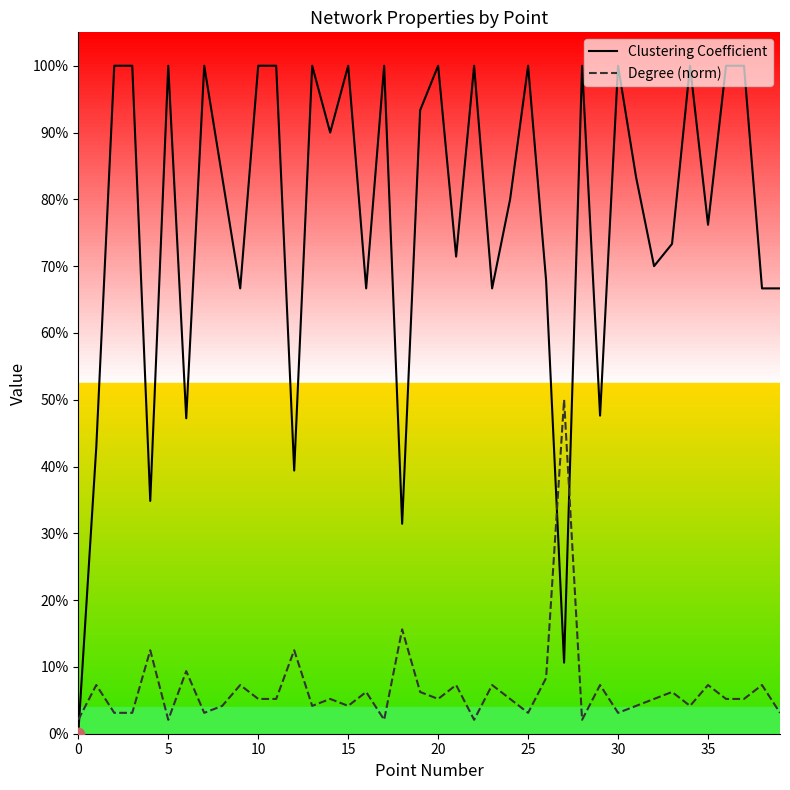

At which category is the sum across all series the highest?

10